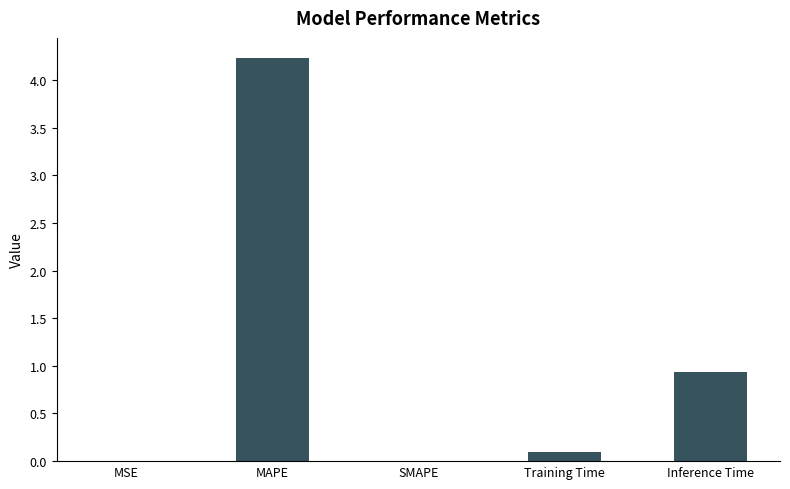

What is the sum of the values at Training Time and MAPE?

4.3